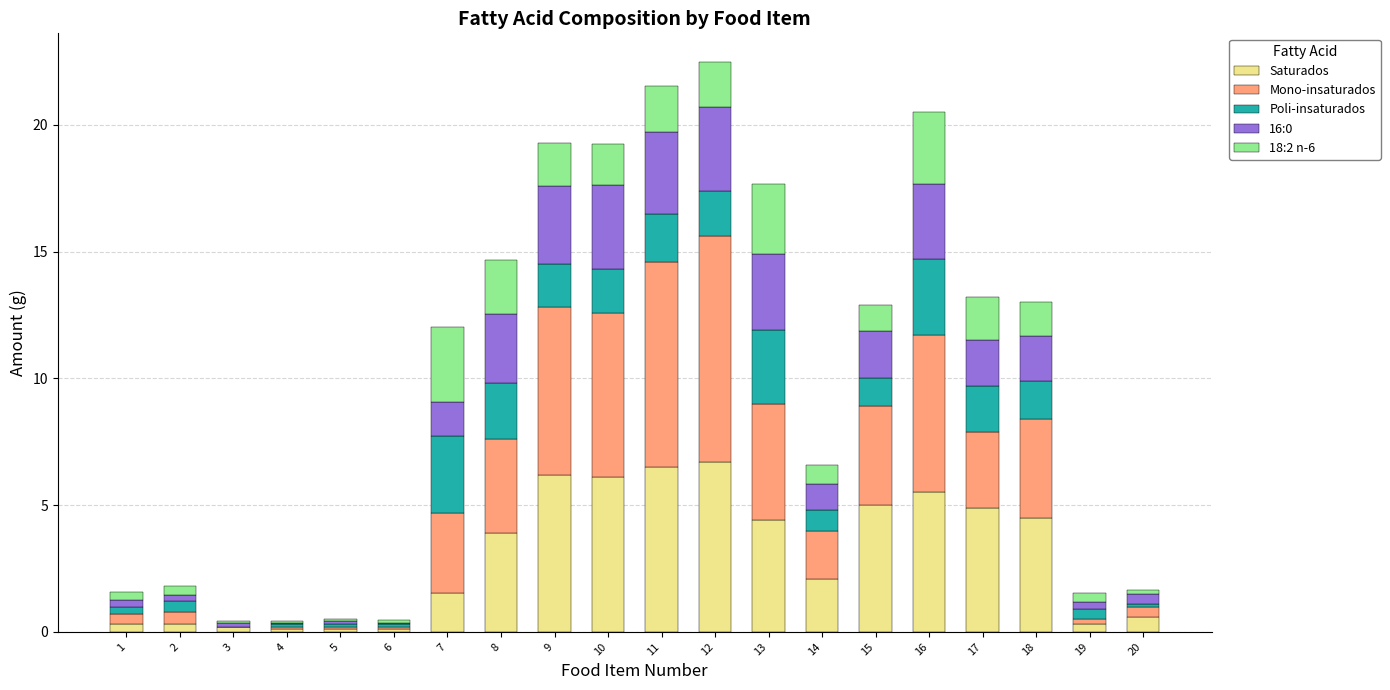

The value of Saturados at 8 is 6.1. True or false?

False